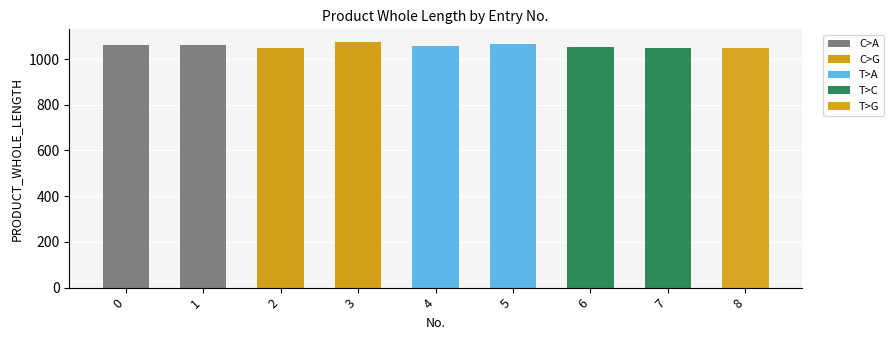

Count the number of categories in the chart.

9